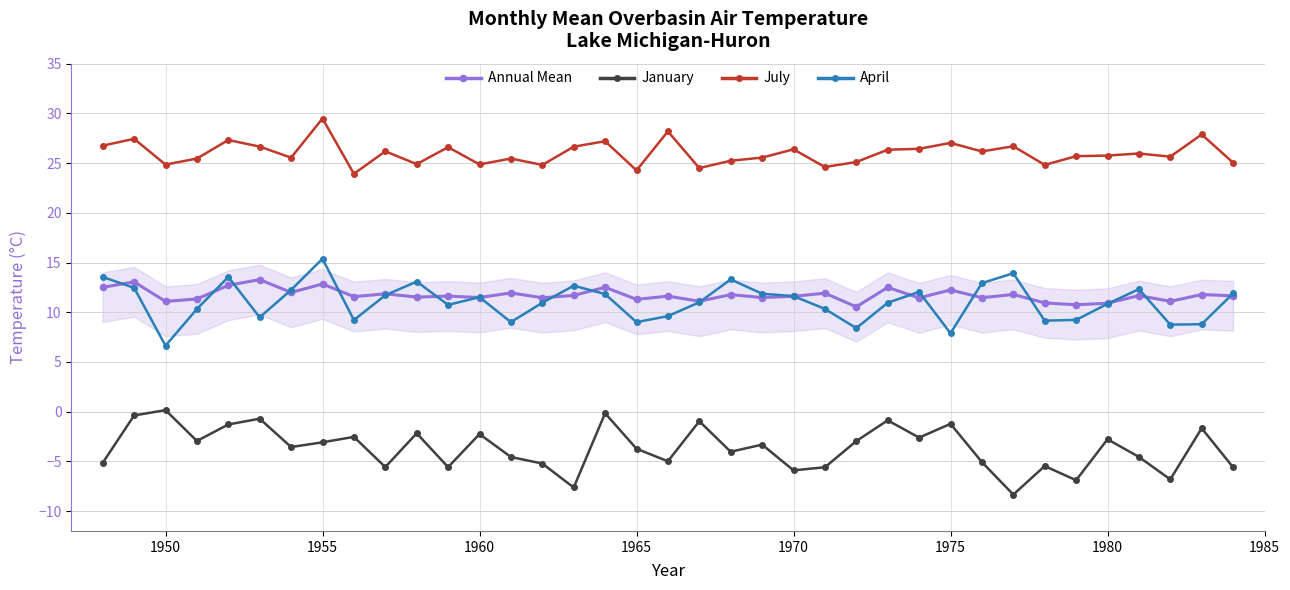

True or false: July and January intersect in this chart.

False